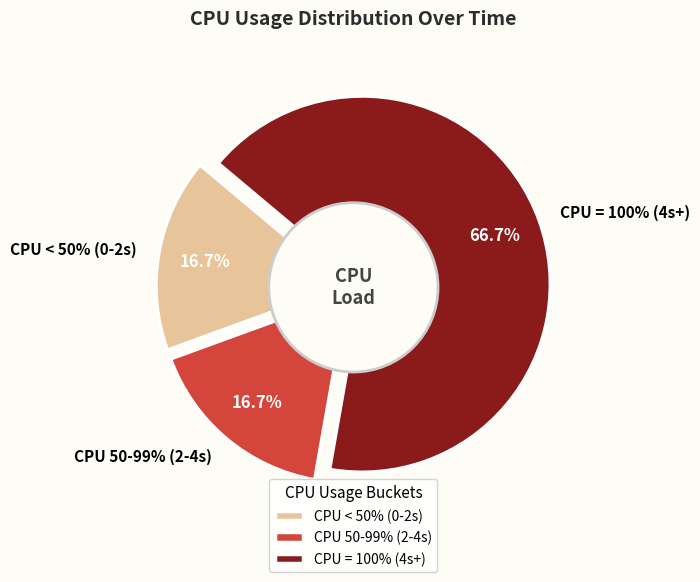

Is there any slice that represents more than half of the pie?

No